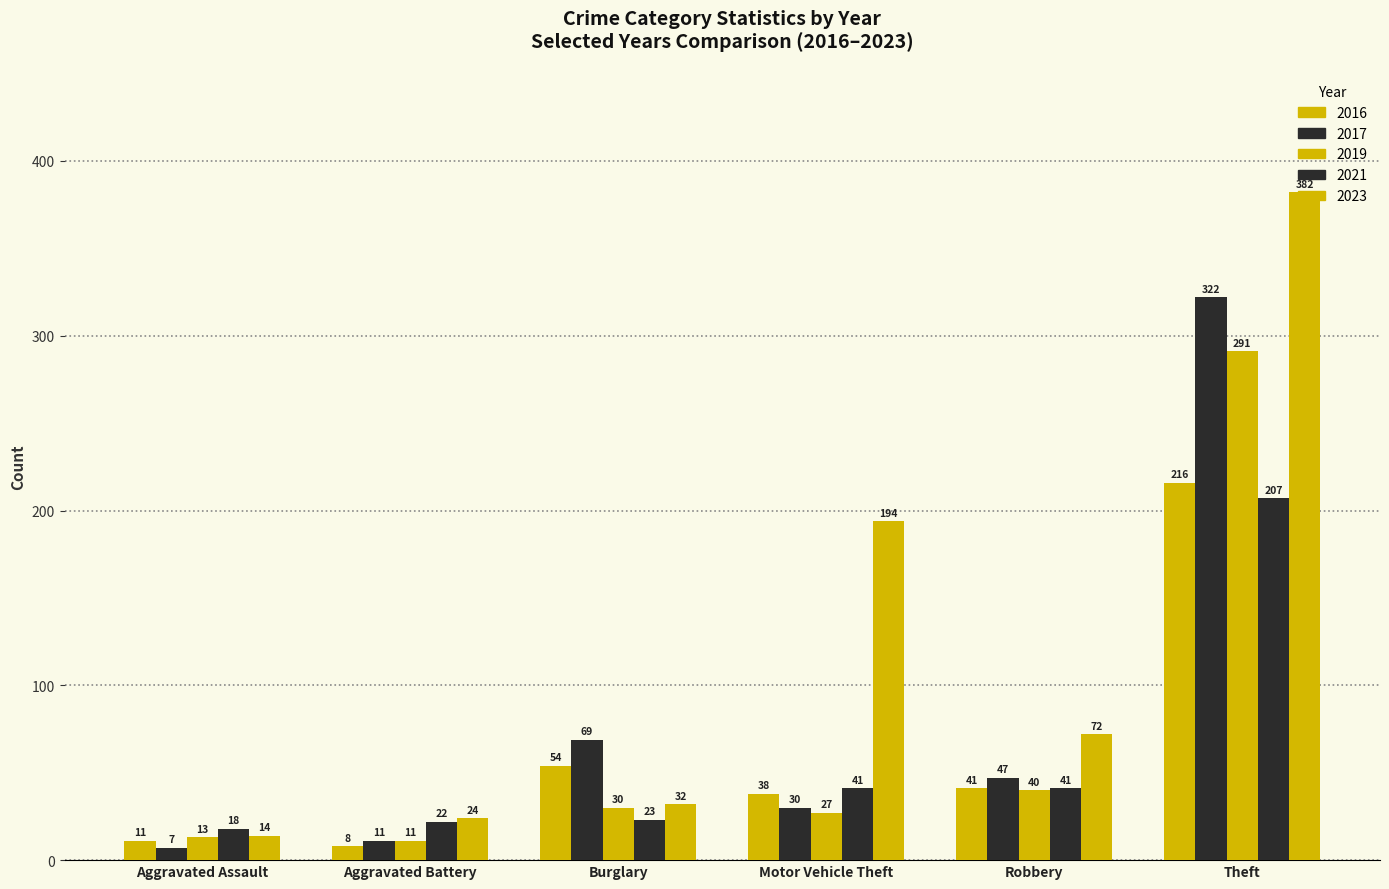

True or false: 2016 has a value of 38 at Motor Vehicle Theft.

True